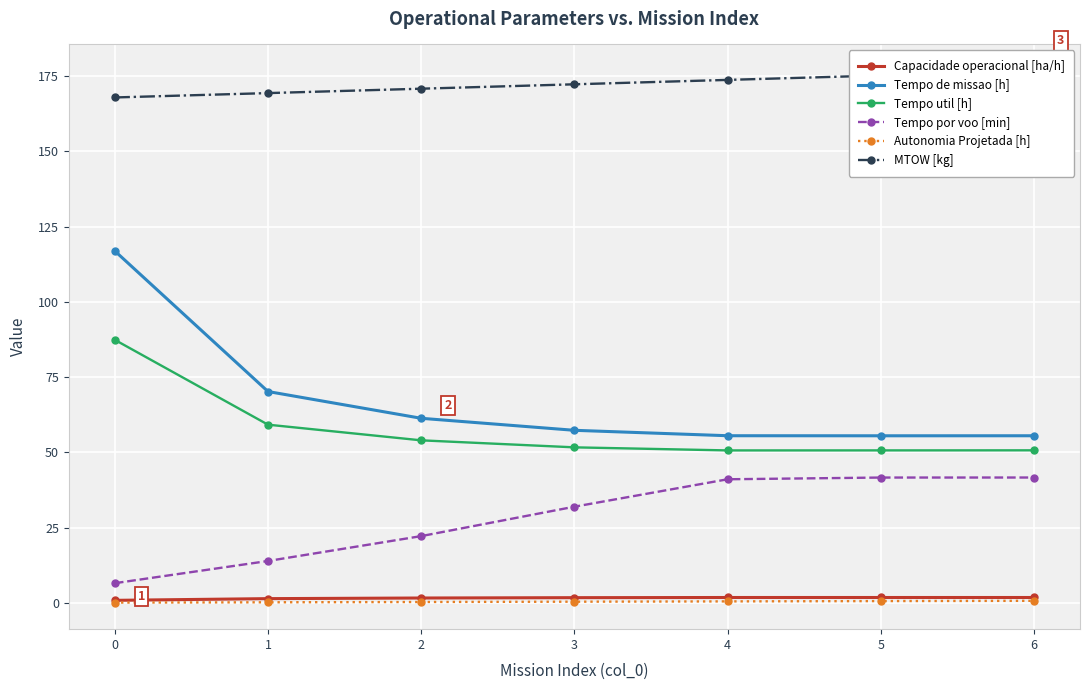

Which series has the largest range (max minus min)?

Tempo de missao [h]